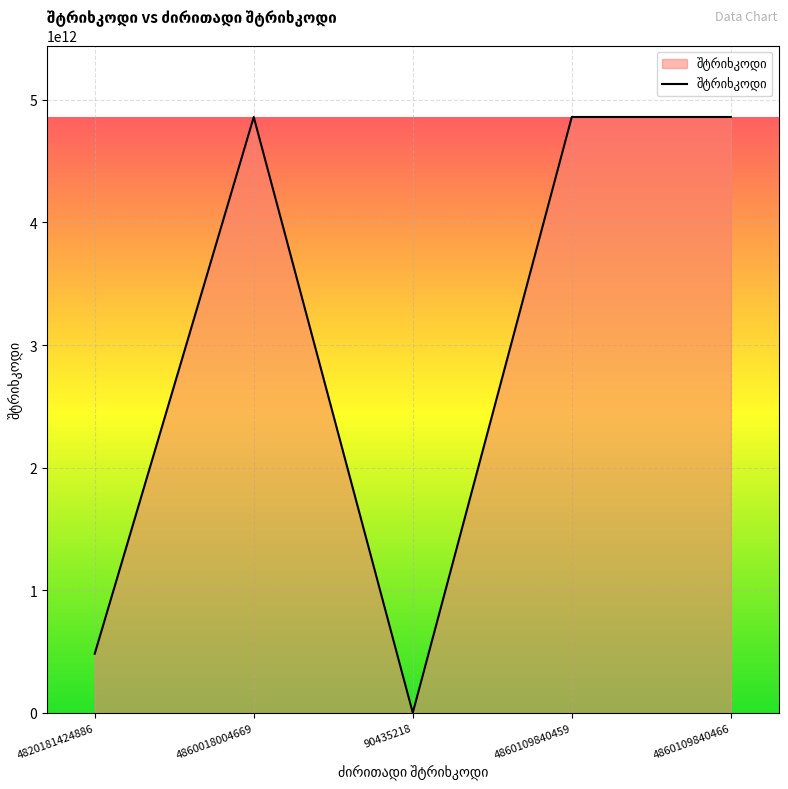

Does the chart display data point markers on the line(s)?

No